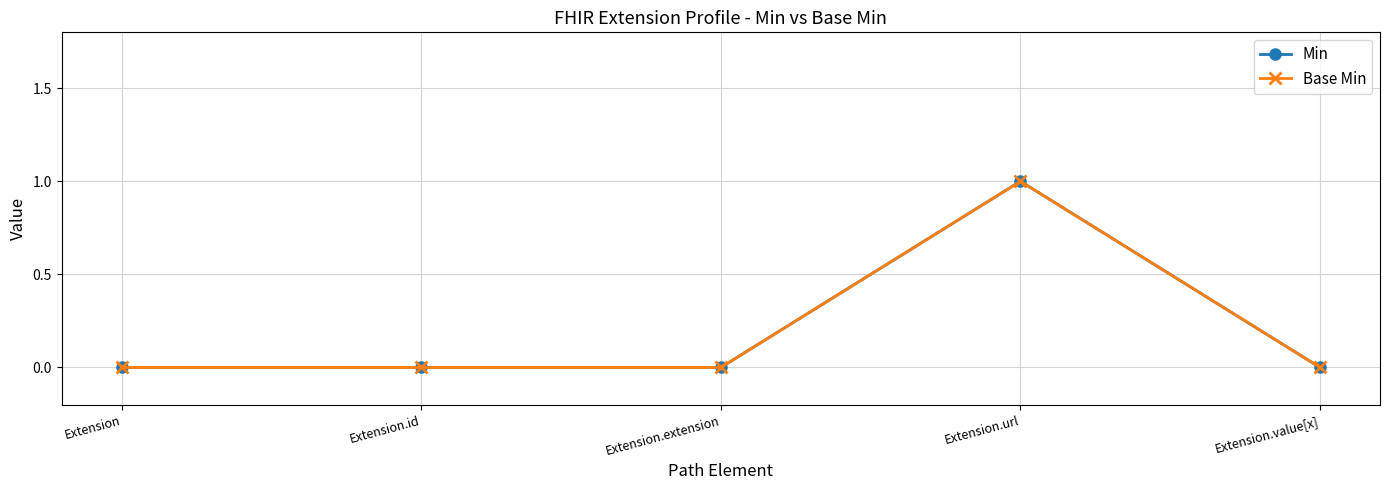

Does the chart have visible grid lines?

Yes